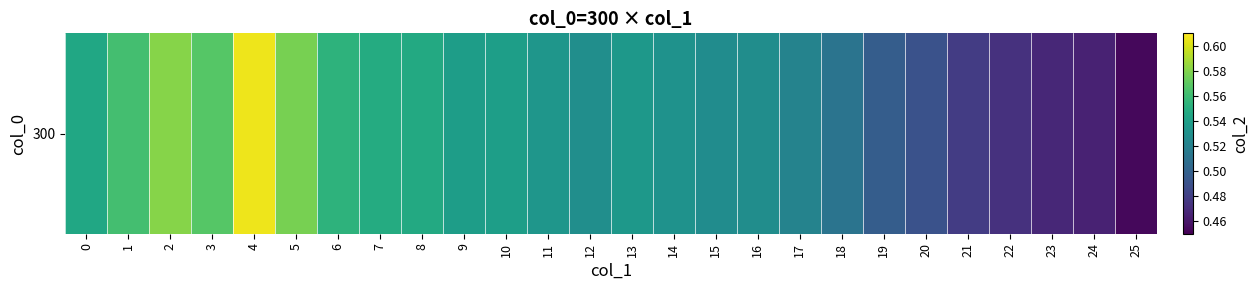

Rank the categories by value from highest to lowest.

4, 2, 5, 3, 1, 6, 7, 8, 0, 10, 9, 13, 11, 14, 12, 16, 15, 17, 18, 19, 20, 21, 22, 23, 24, 25